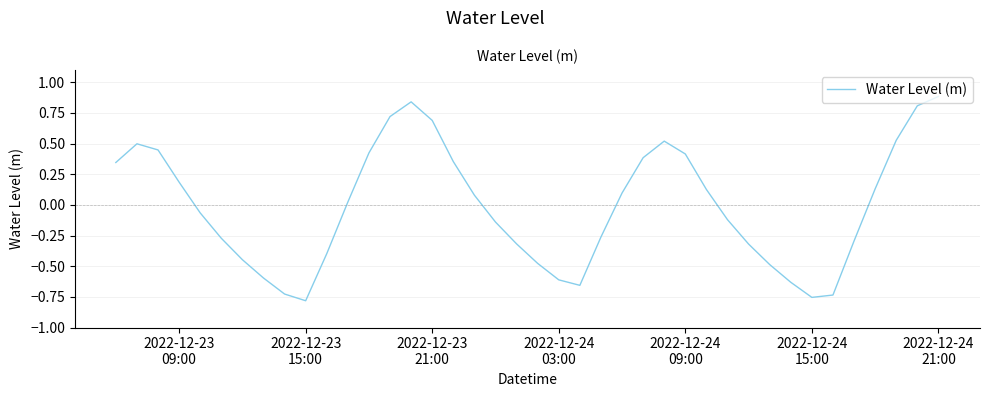

What is the difference between the maximum and minimum values?

1.7